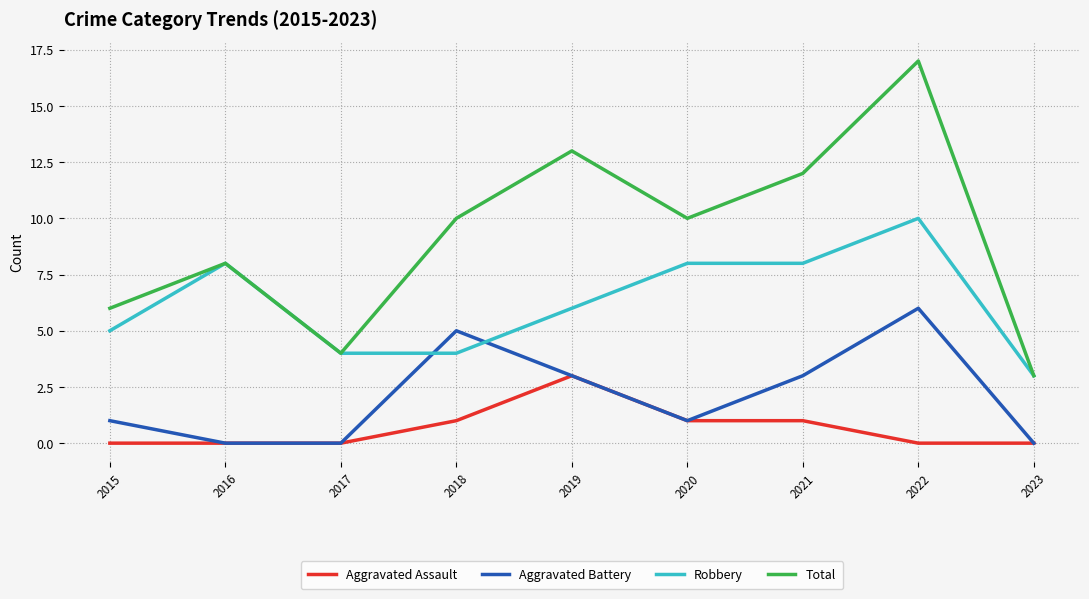

What is the total value across all series at 2018?

20